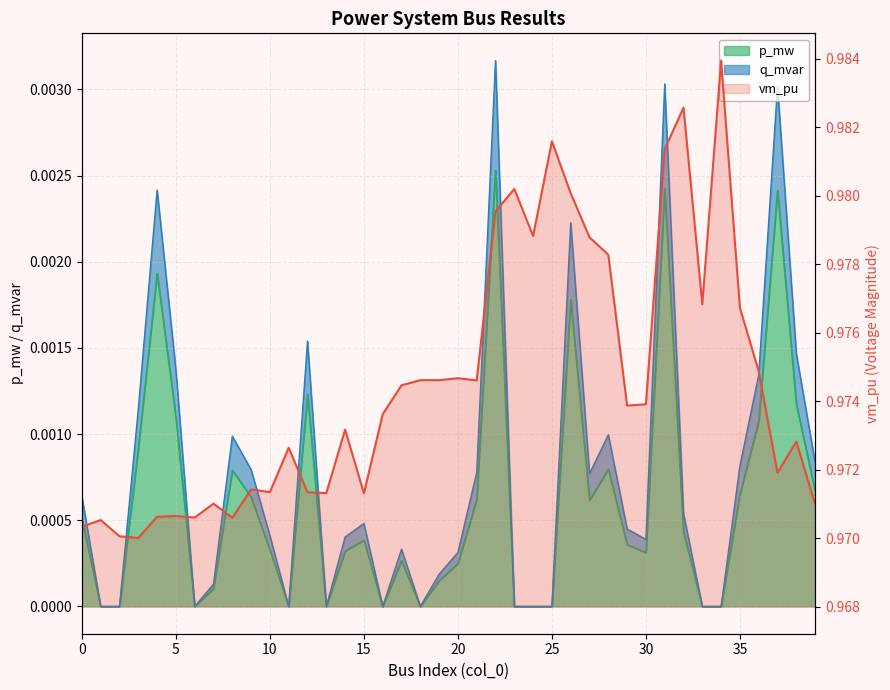

What is the approximate value at 40?

1.0